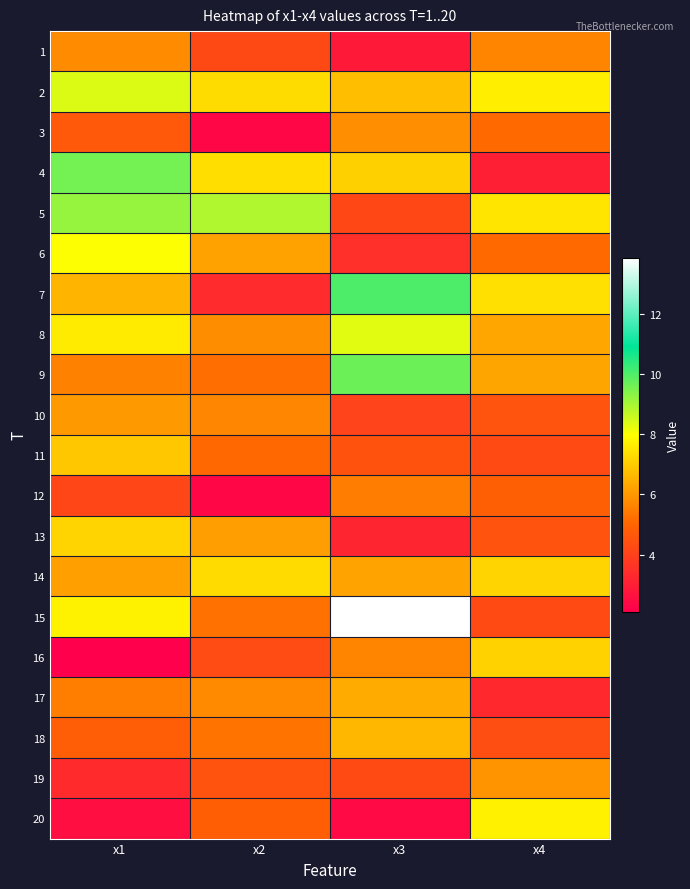

How many categories are shown in the chart?

4